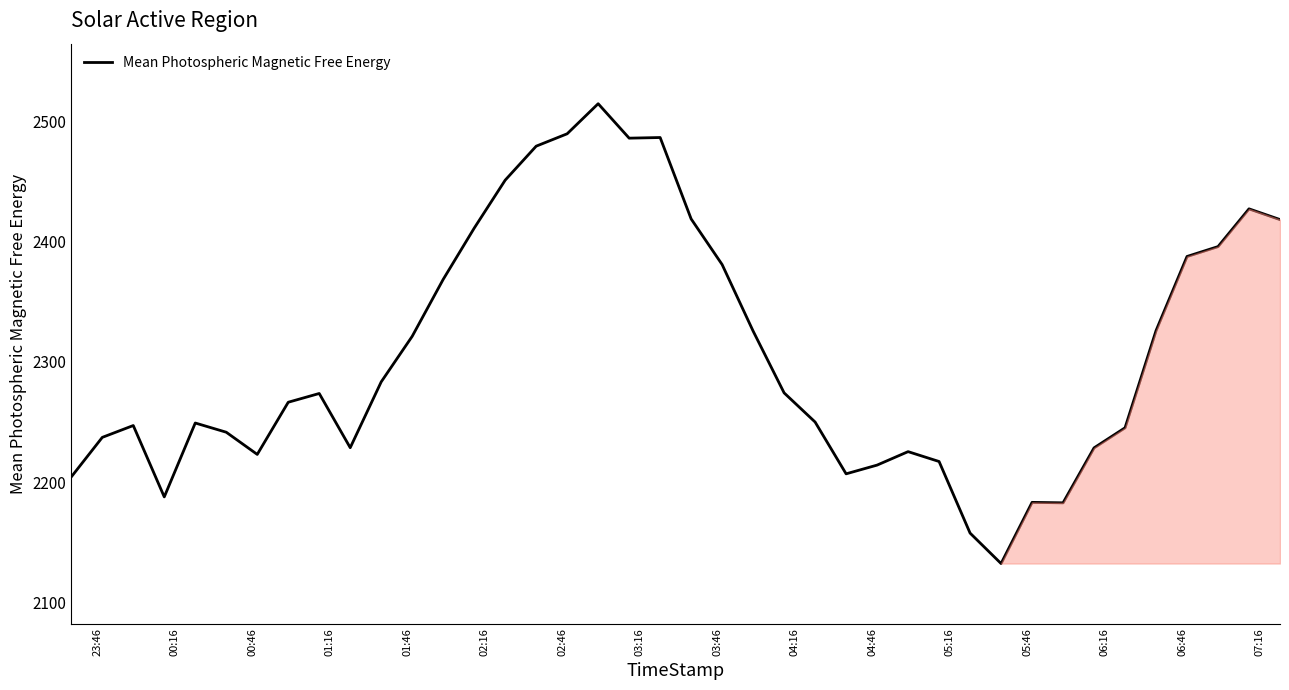

Does the chart display data point markers on the line(s)?

No